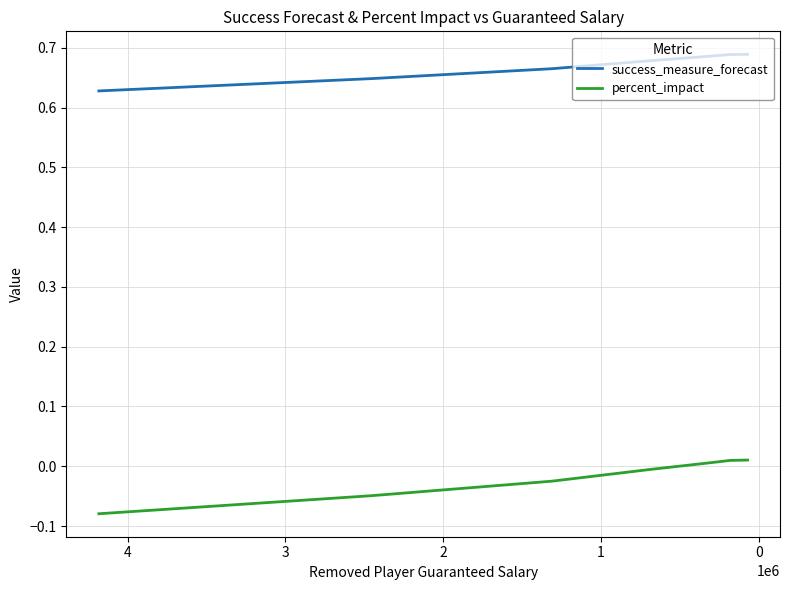

True or false: percent_impact has a value of -0.0 at 1.

False